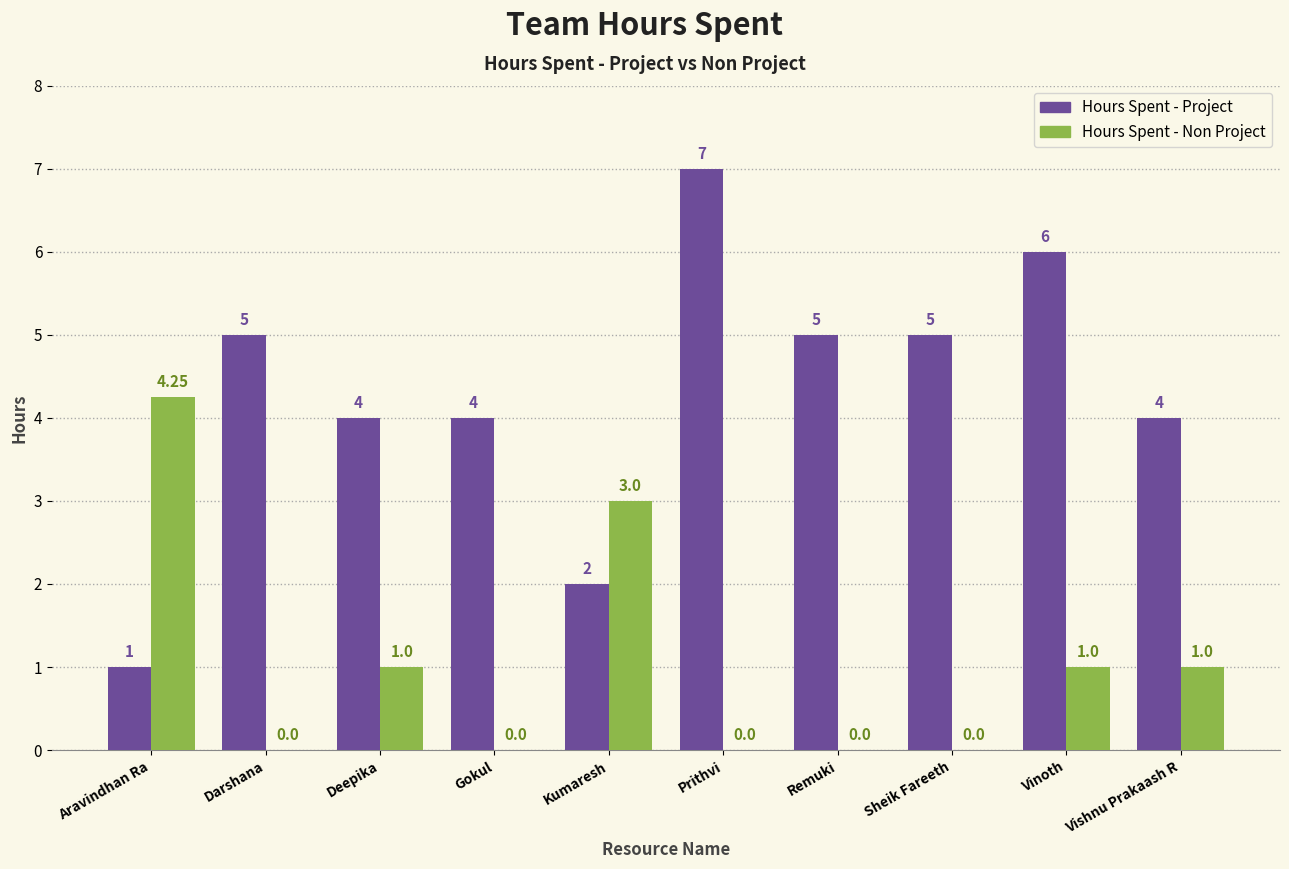

At which label does Hours Spent - Non Project reach its peak?

Aravindhan Ra